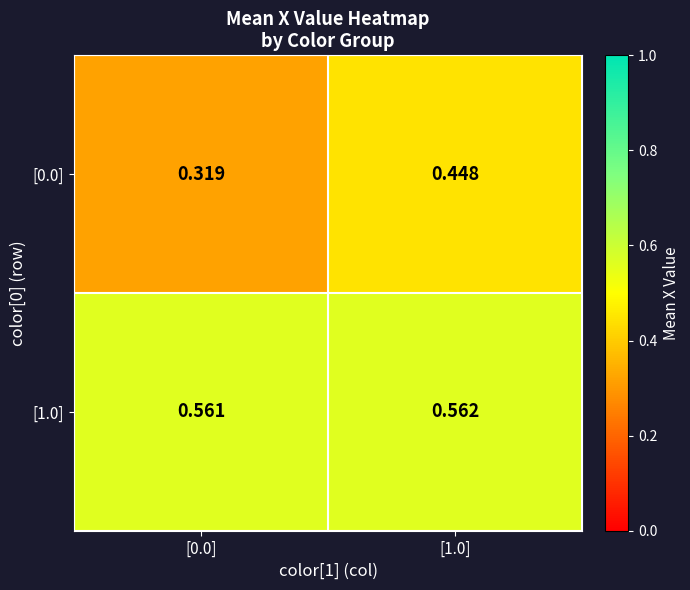

Which label corresponds to the largest value in the chart?

[1.0]